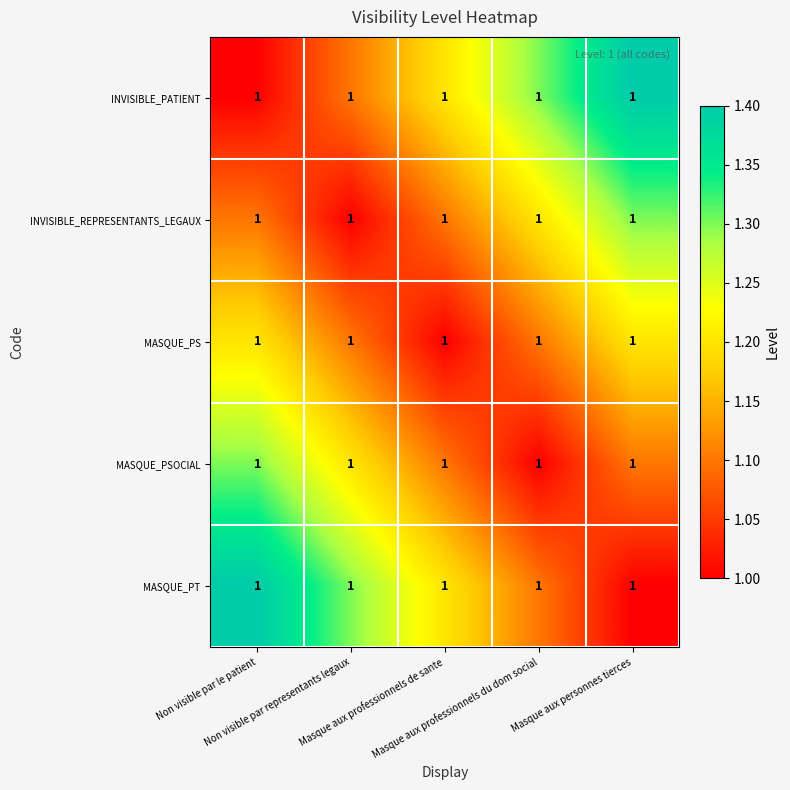

Is the value of INVISIBLE_PATIENT at Masque aux personnes tierces greater than the value of MASQUE_PS at Non visible par le patient?

Yes